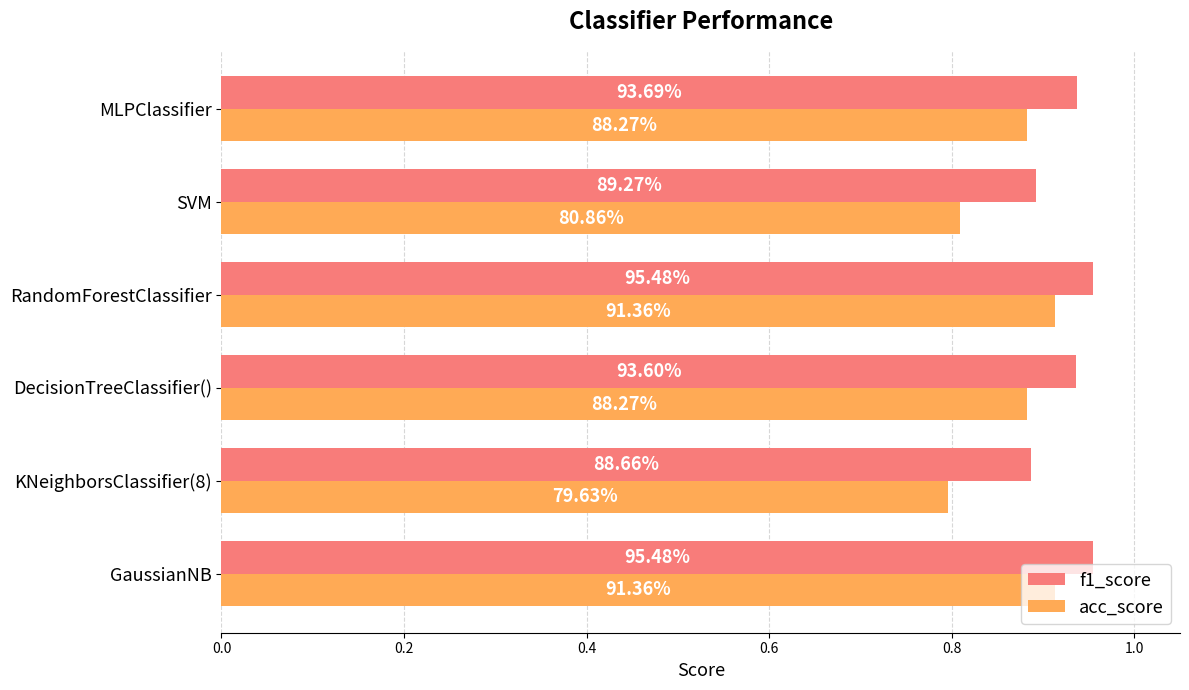

What is the highest value of the f1_score series?

1.0